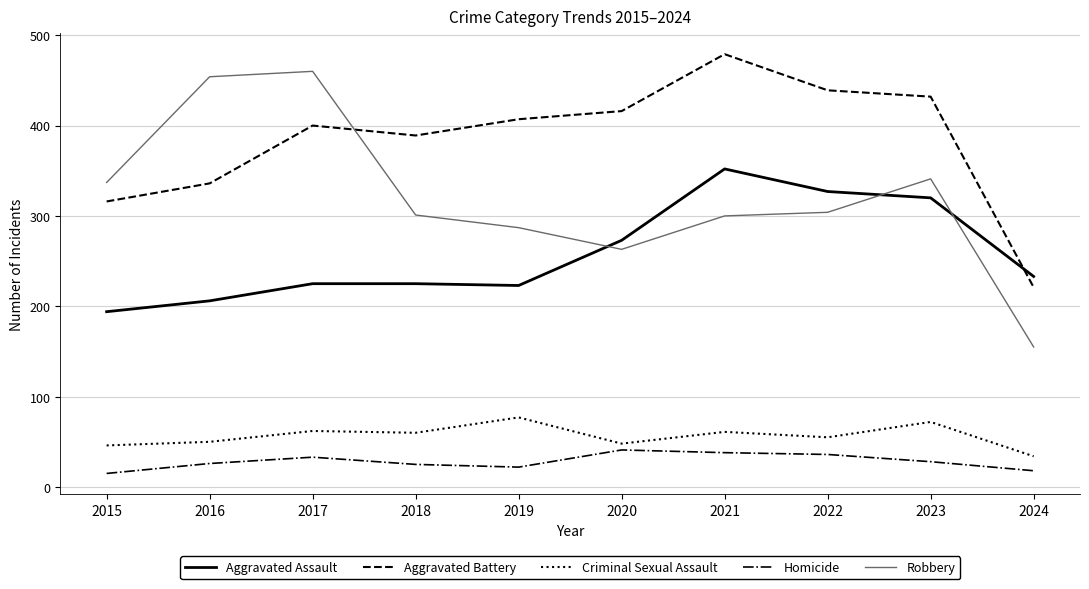

What is the minimum value shown in the chart?

15